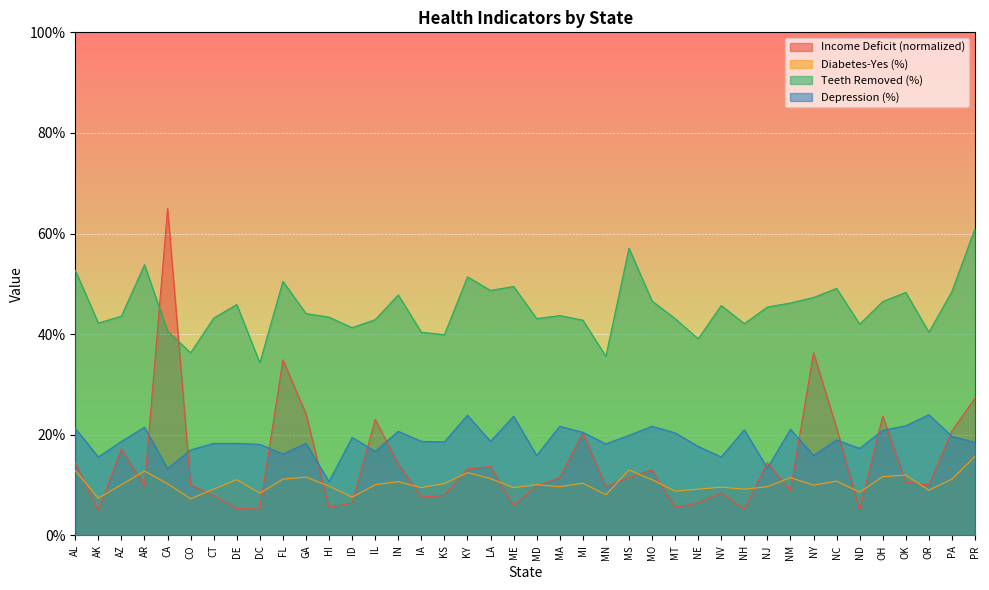

The Teeth Removed (%) series shows 56.3 at ID. True or false?

False